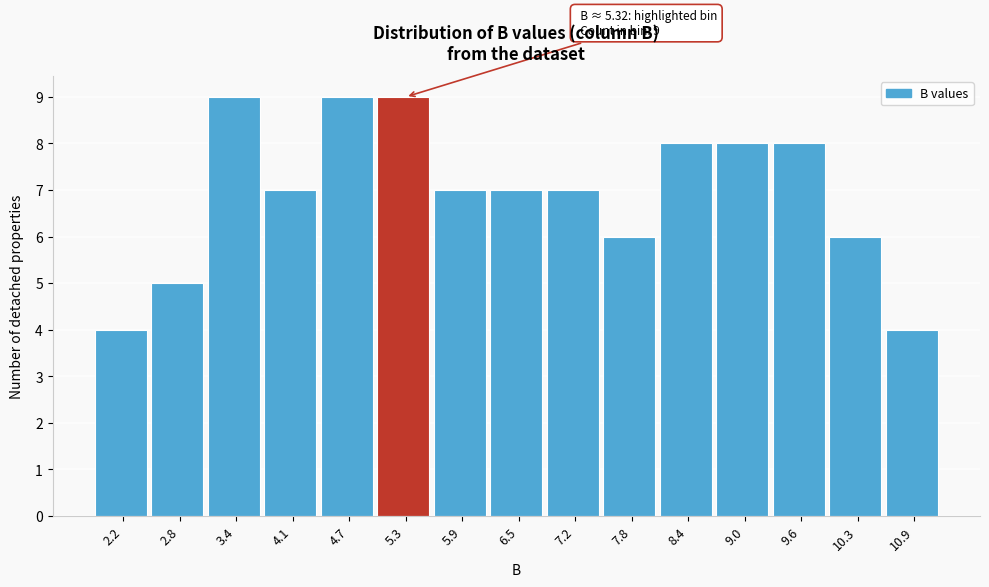

Reading left to right, transcribe all the data shown in this chart.

2.2=4	2.8=5	3.4=9	4.1=7	4.7=9	5.3=9	5.9=7	6.5=7	7.2=7	7.8=6	8.4=8	9.0=8	9.6=8	10.3=6	10.9=4